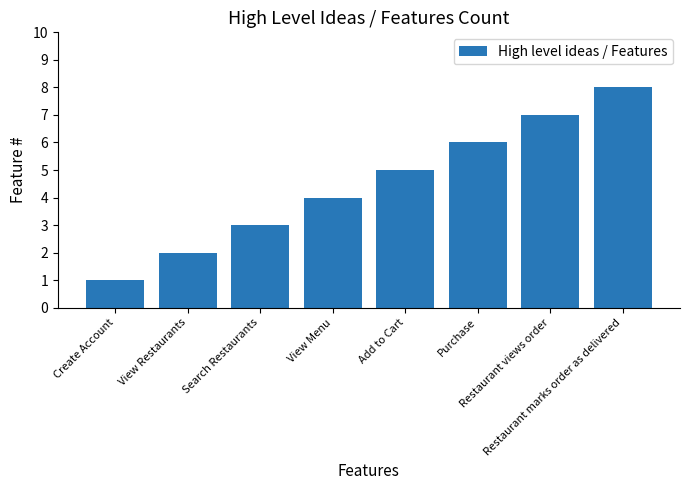

Are the bars grouped side by side (vs. stacked)?

No